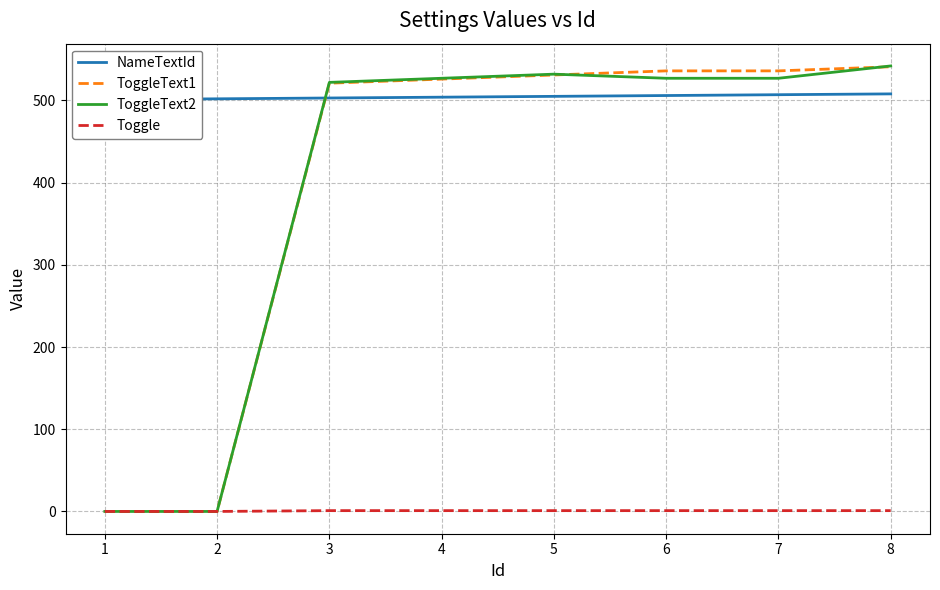

How many series are shown in this chart?

4